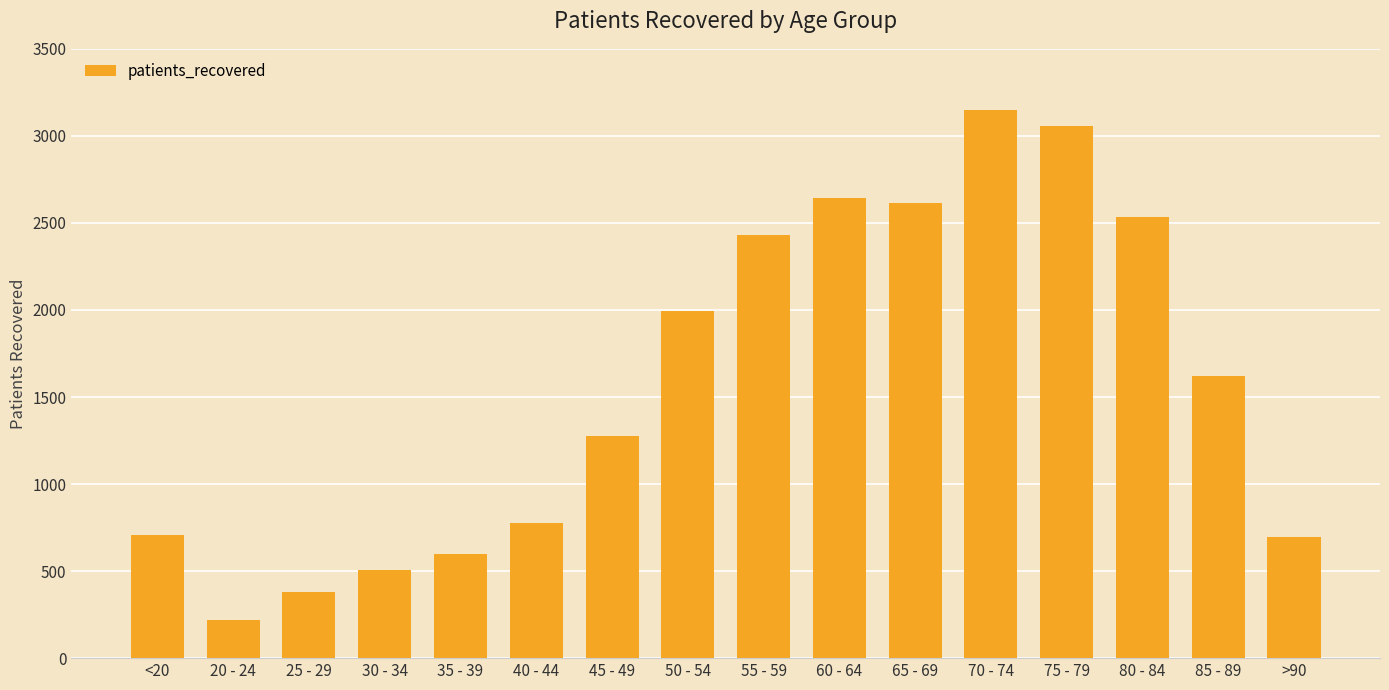

Approximately how many times larger is the value at >90 compared to 75 - 79?

0.2